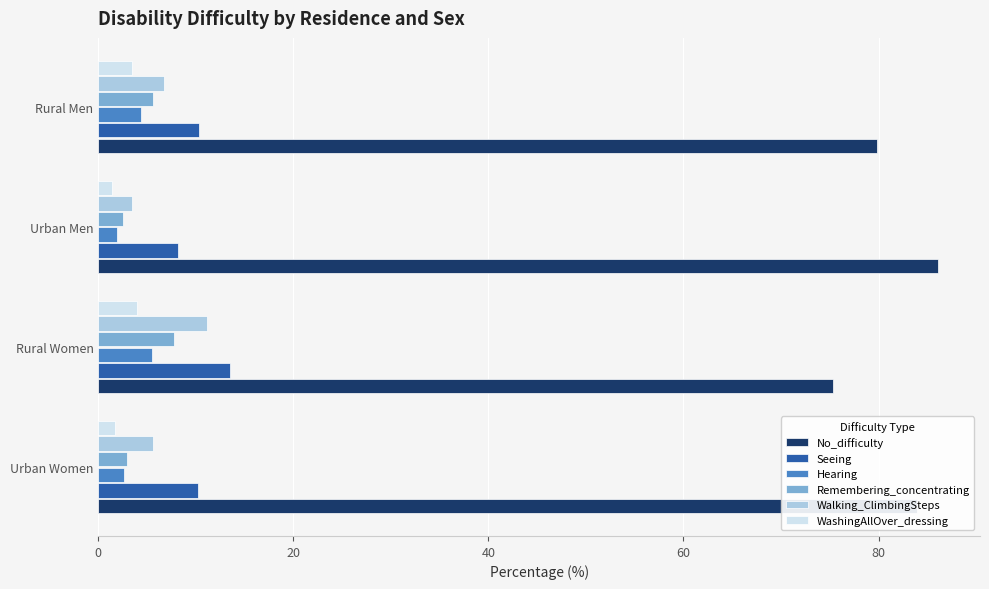

What is the highest value of the Seeing series?

13.5